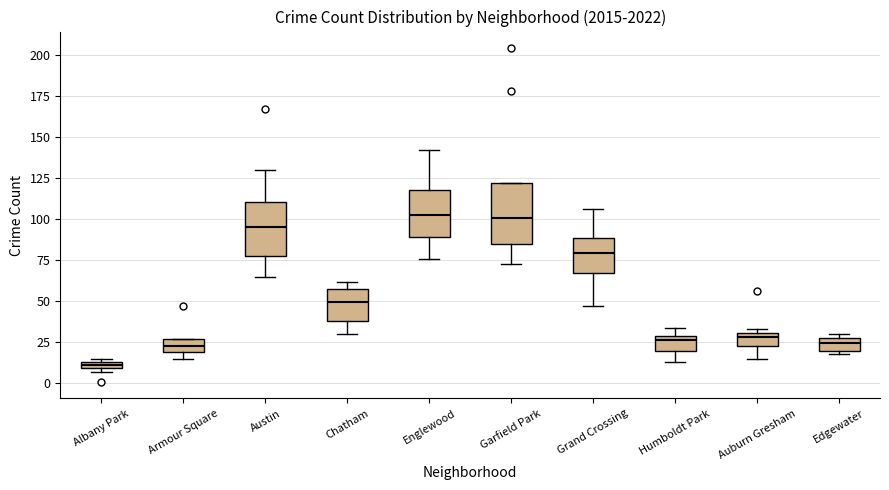

Where does the lower whisker of the box for Grand Crossing end on the y-axis? The values are not printed on the chart, so give them approximately, as read against the axis.

45